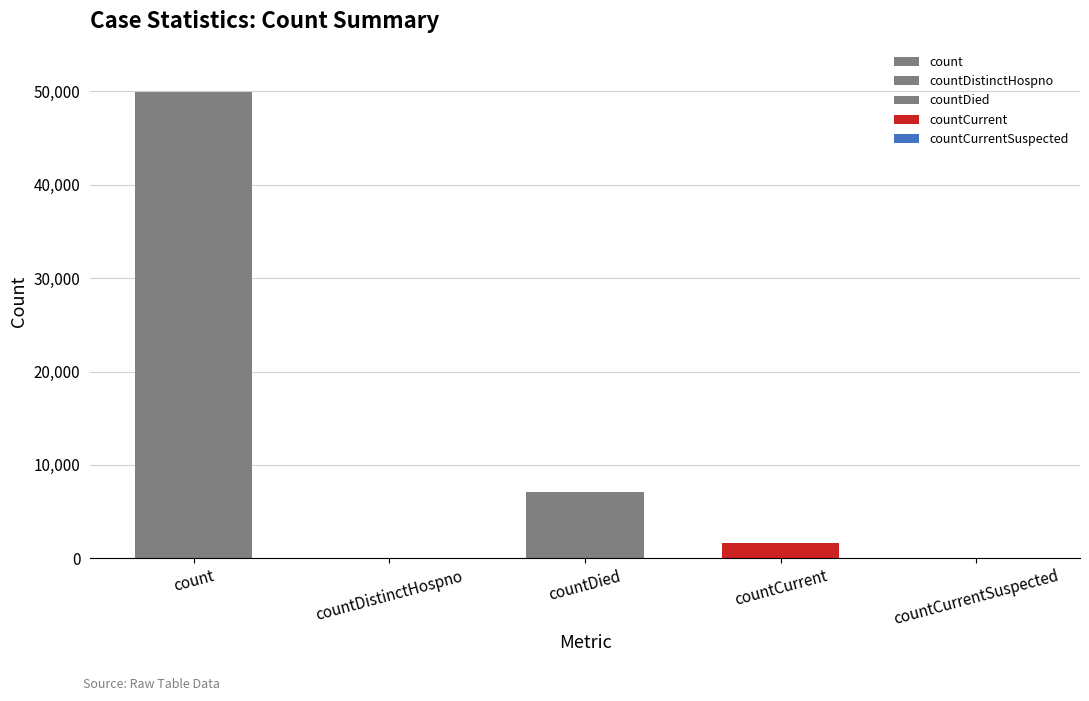

What is the value of the 3rd bar from the left?

7055